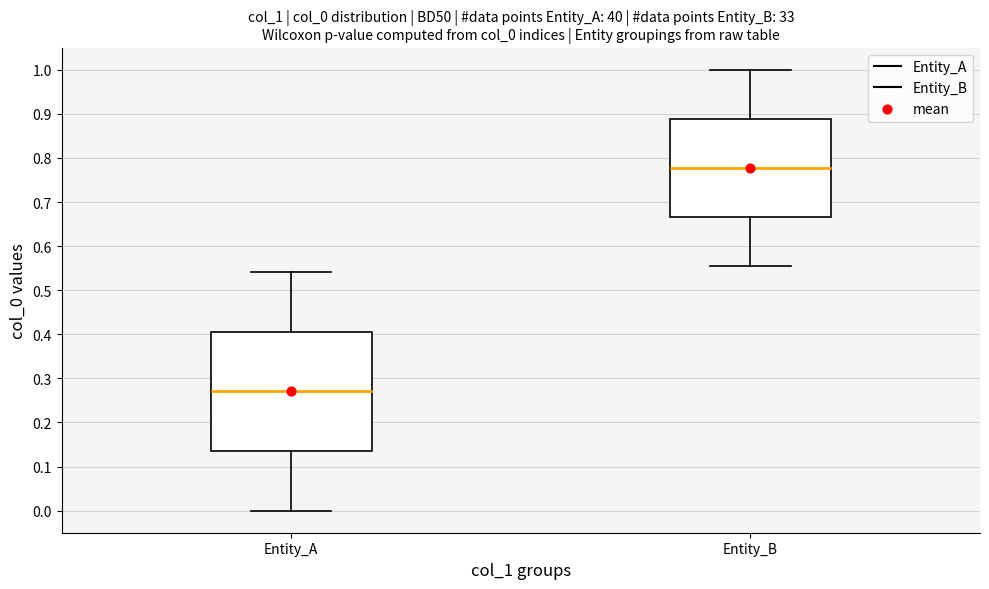

Reading left to right, transcribe this box plot: for each box, give where its median line is, the range the box spans, and where its two whiskers end, as read against the y-axis. The values are not printed on the chart, so give them approximately, as read against the axis.

Entity_A: median 0.27, box 0.14 to 0.41, whiskers 0.00 to 0.54
Entity_B: median 0.78, box 0.67 to 0.89, whiskers 0.56 to 1.00